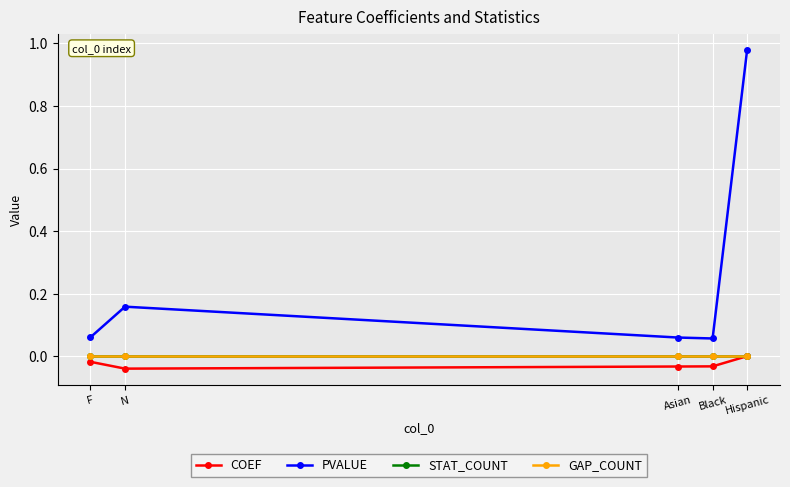

Is this an area chart (filled region under the line)?

No